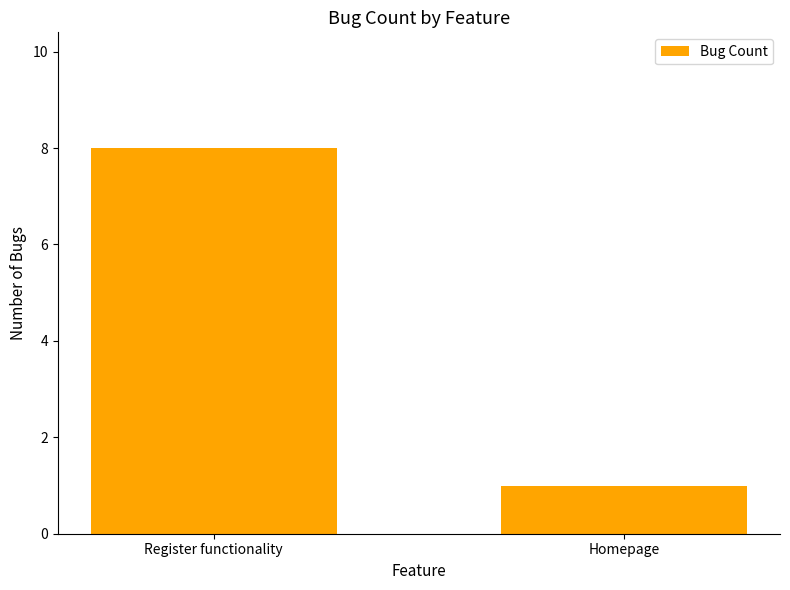

What is the sum of the values at Homepage and Register functionality?

9